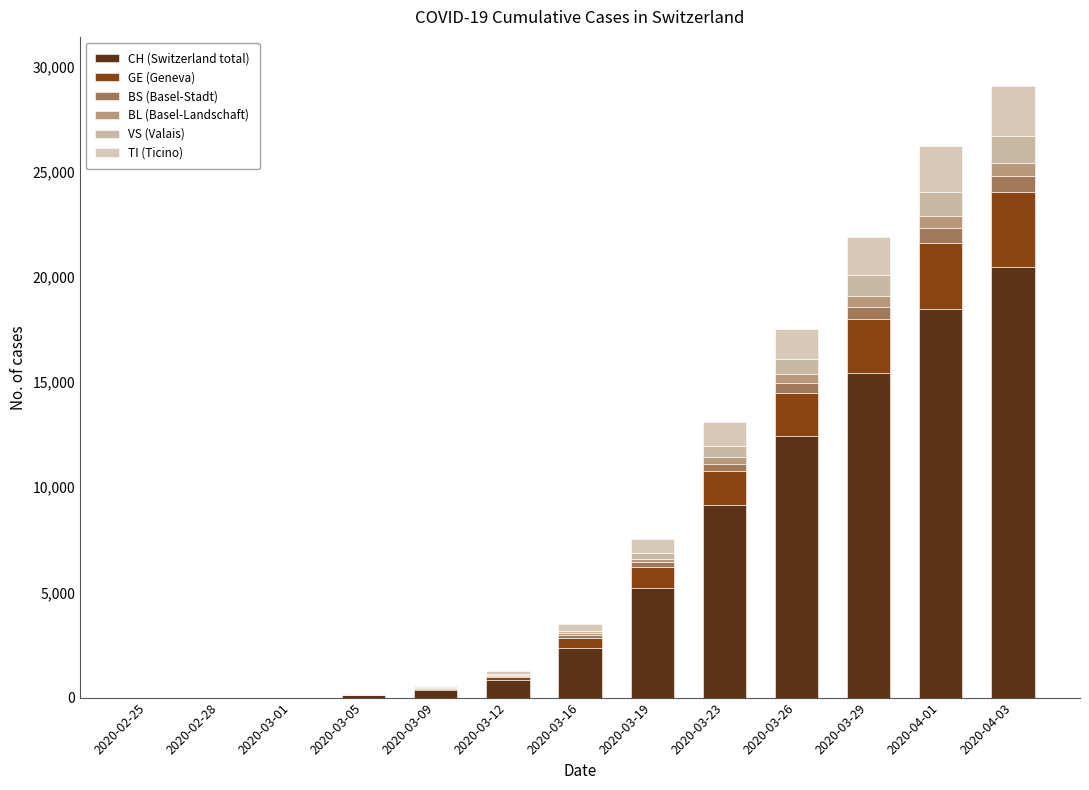

How many series are shown in this chart?

6